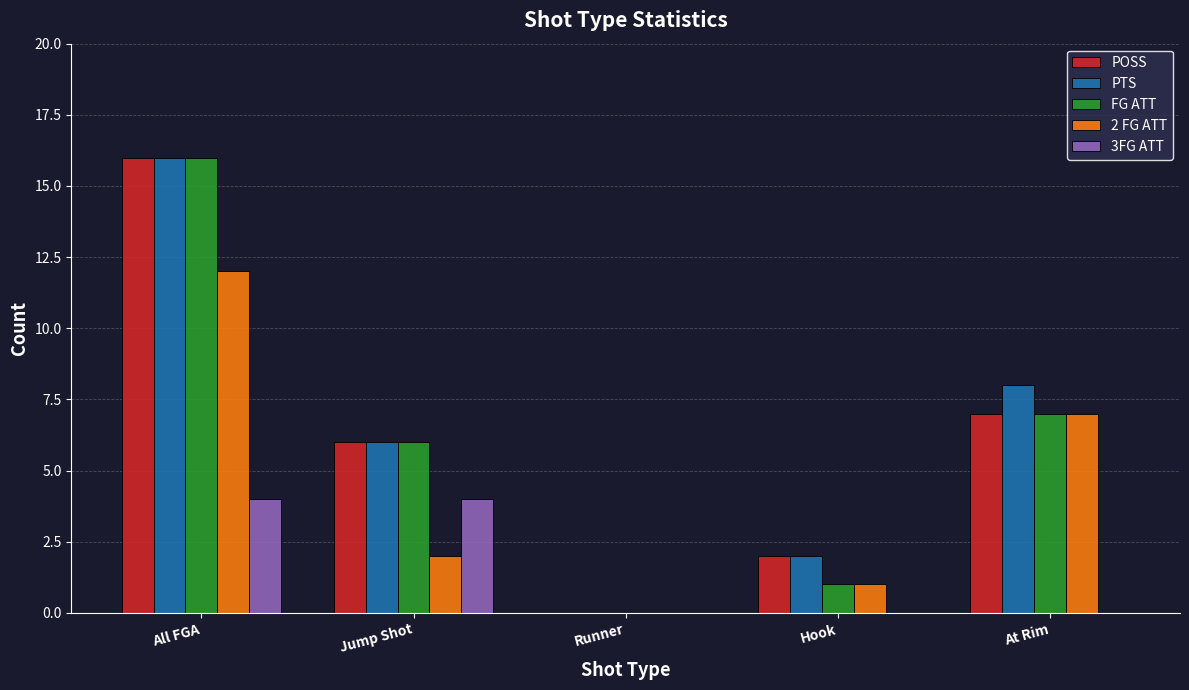

How many values in 2 FG ATT are above zero?

4